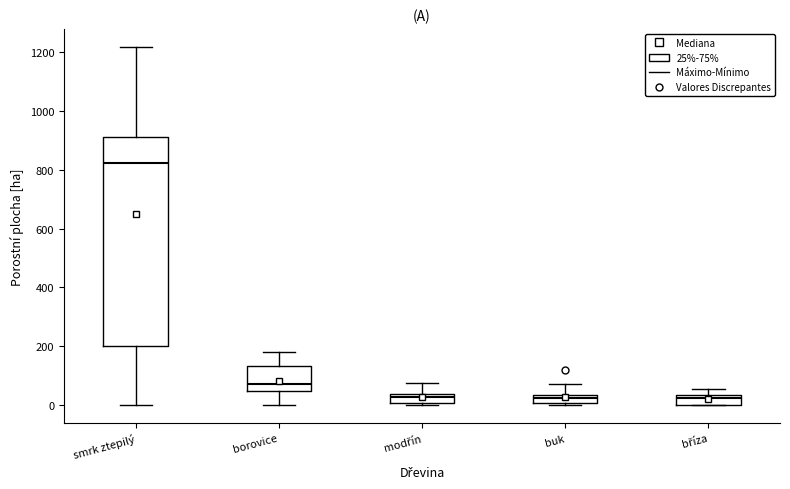

Where is the lower edge of the box for borovice on the y-axis? The values are not printed on the chart, so give them approximately, as read against the axis.

40